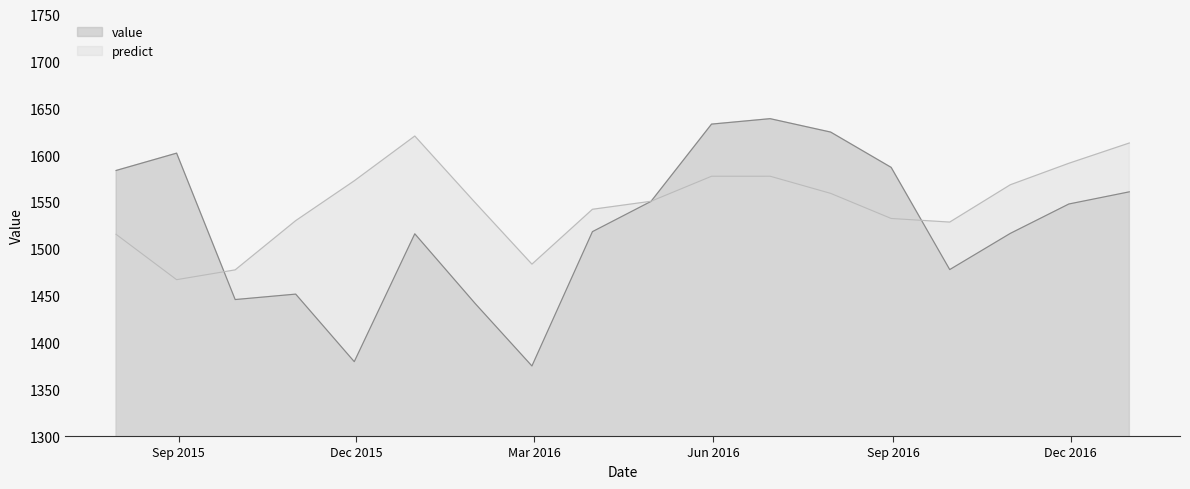

In value, how many points are higher than both neighbors (excluding endpoints)?

4